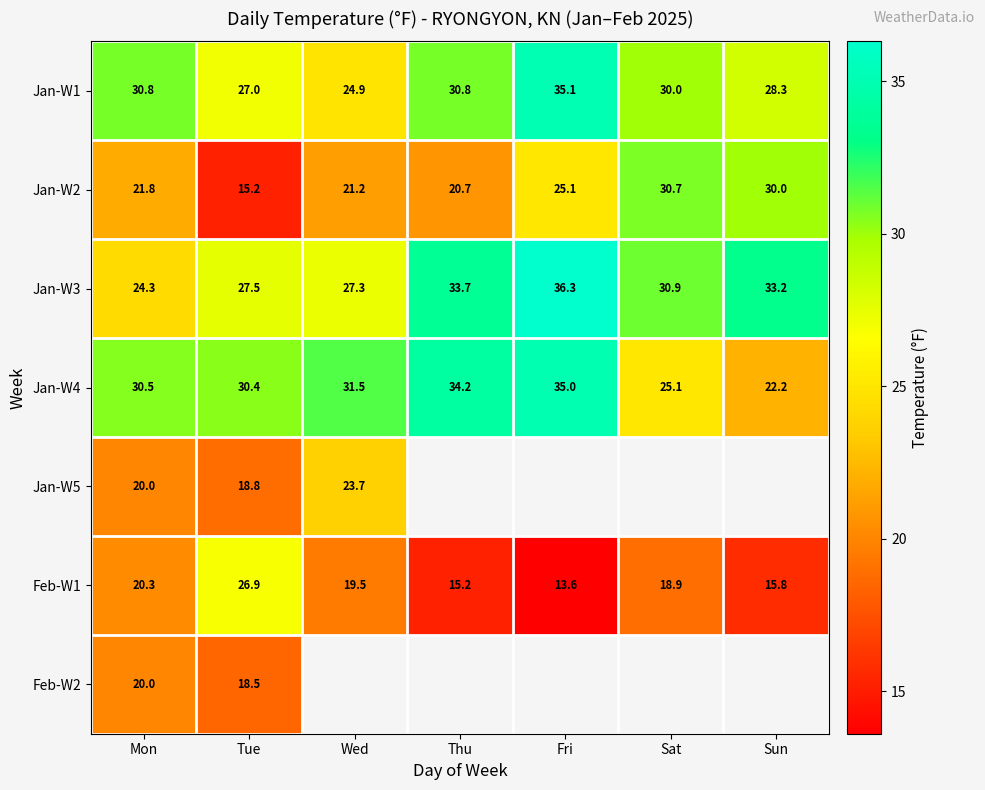

What is the difference between the second highest and minimum values in the Jan-W3 series?

9.4